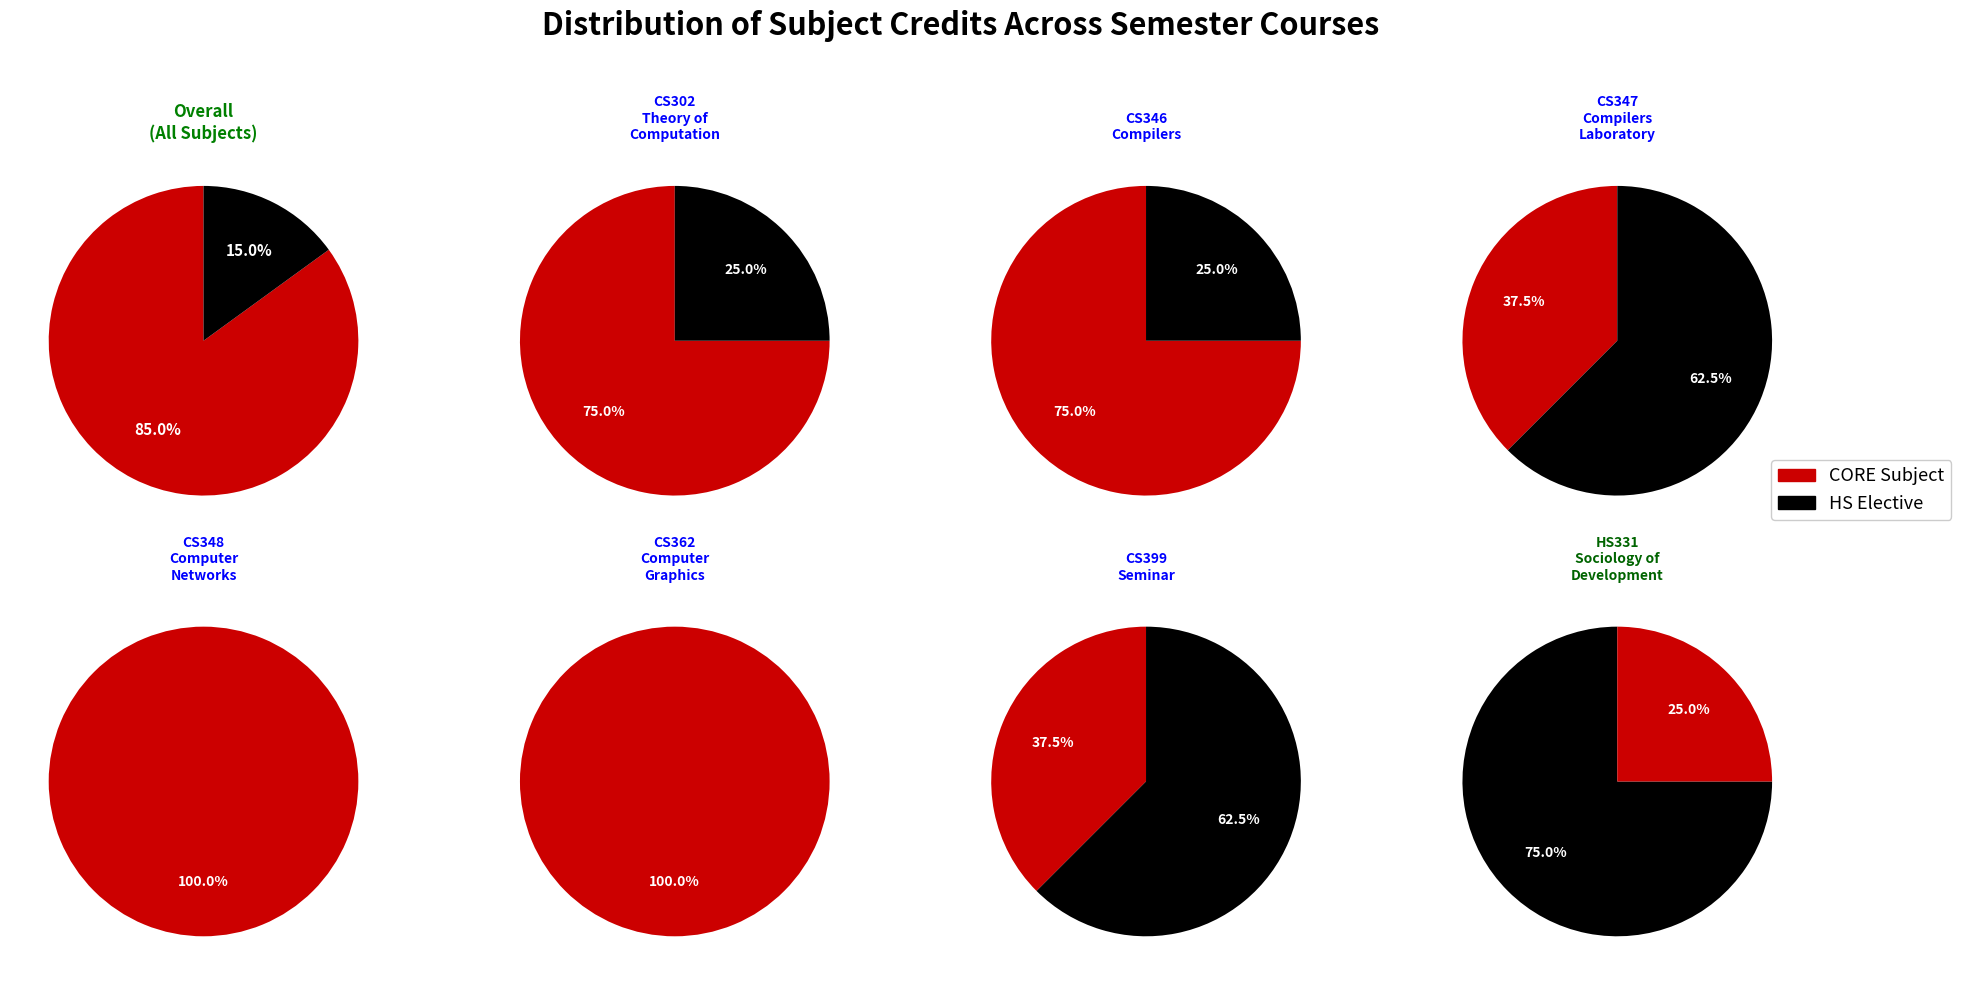

Approximately how many times larger is the value at CS347 compared to CS302?

0.5